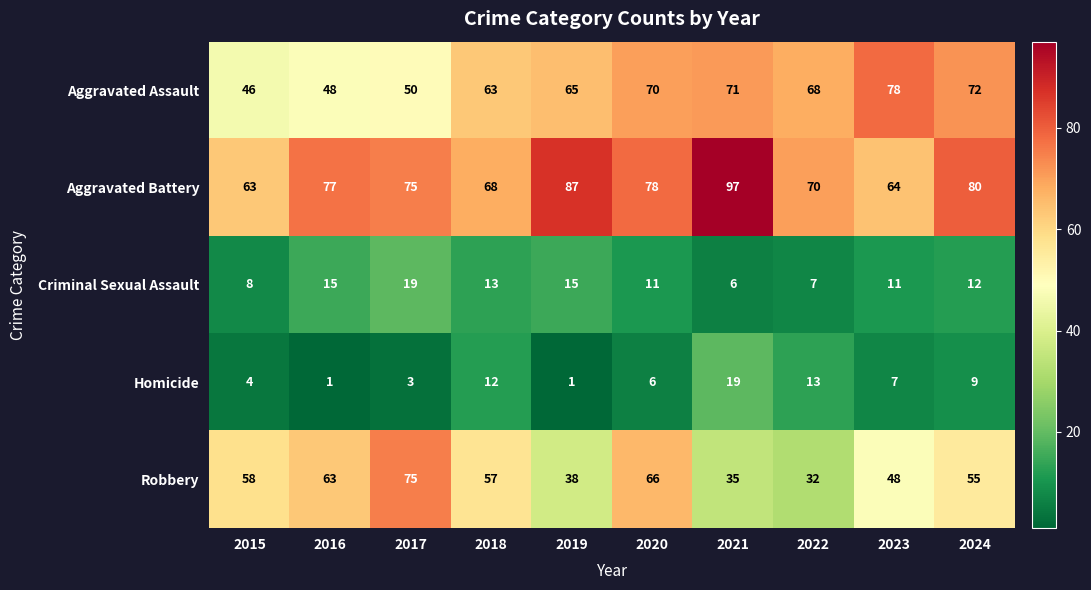

The Aggravated Battery series shows 97 at 2021. True or false?

True